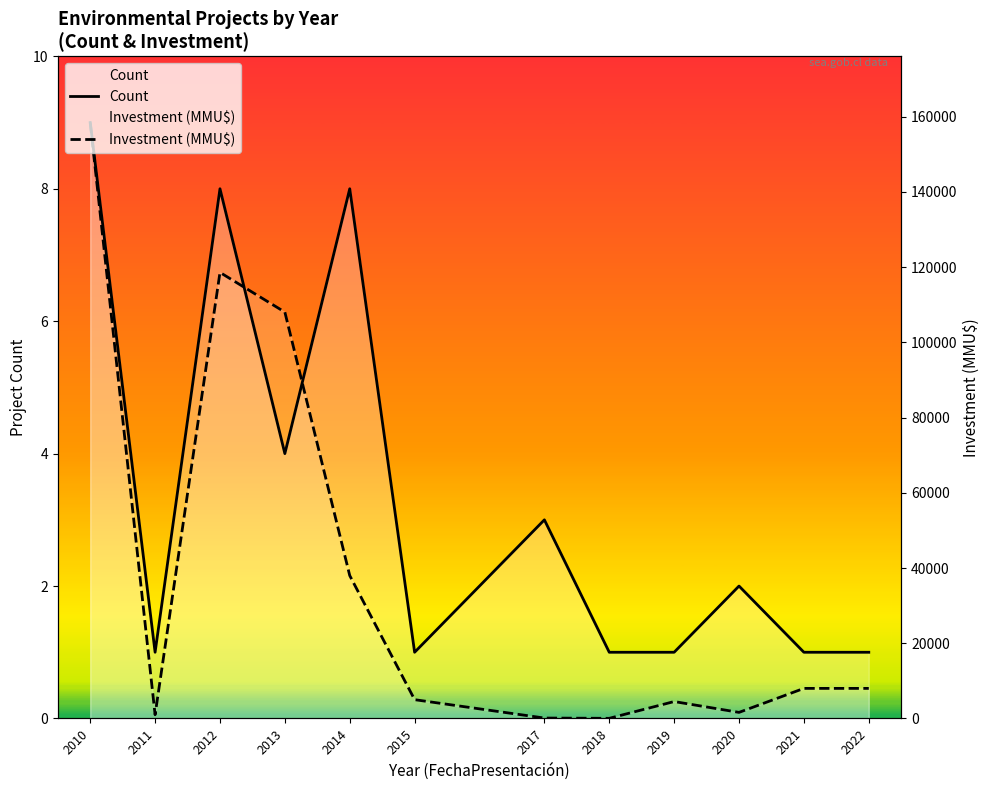

Which has a higher value, 2021 or 2017?

2017